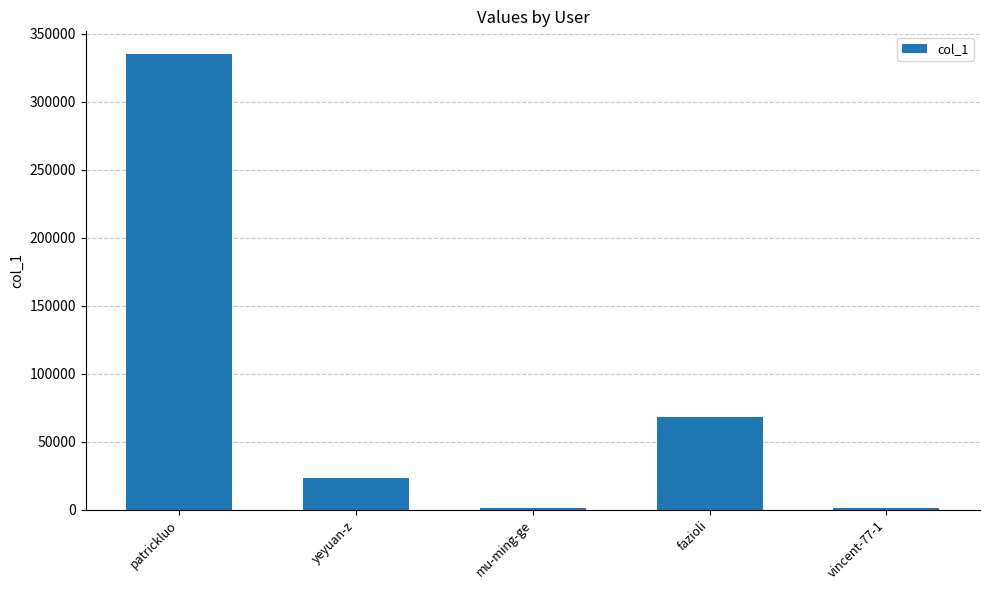

What is the change in value from patrickluo to mu-ming-ge?

-333807